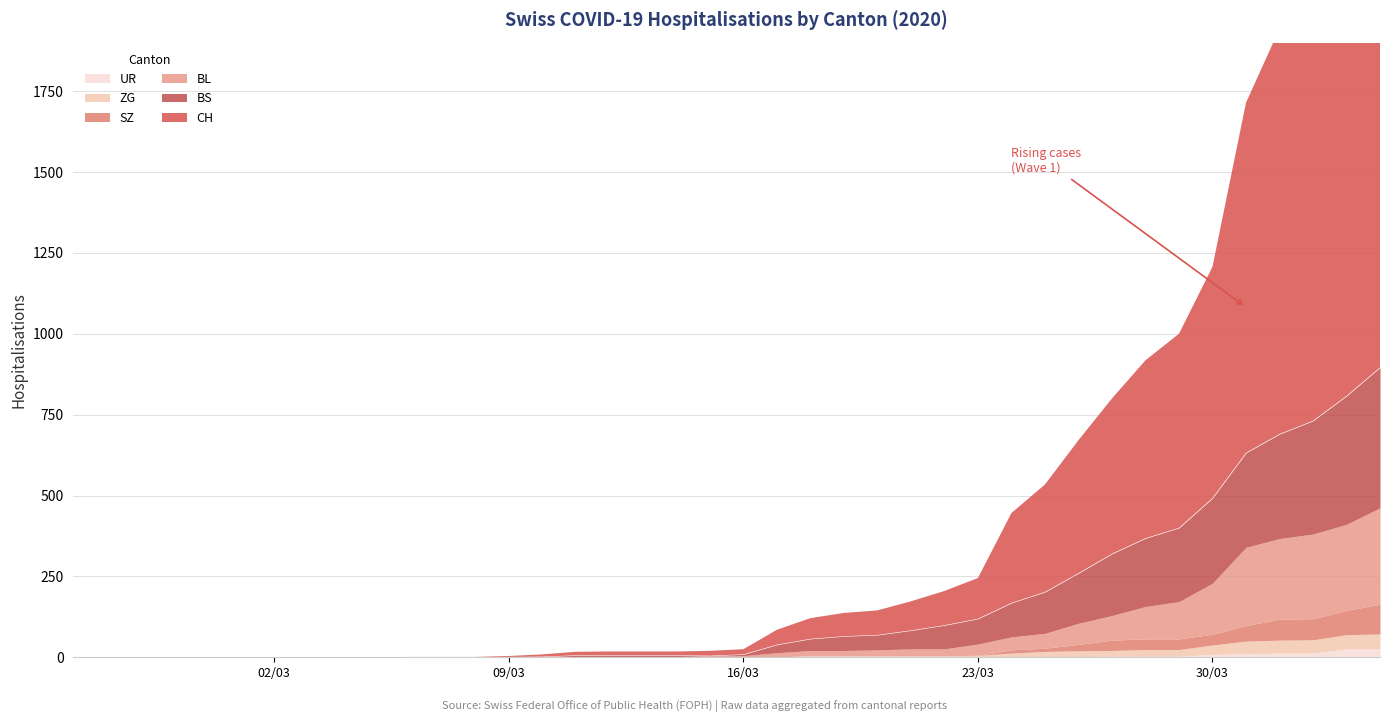

What is the sum of all CH values?

11131